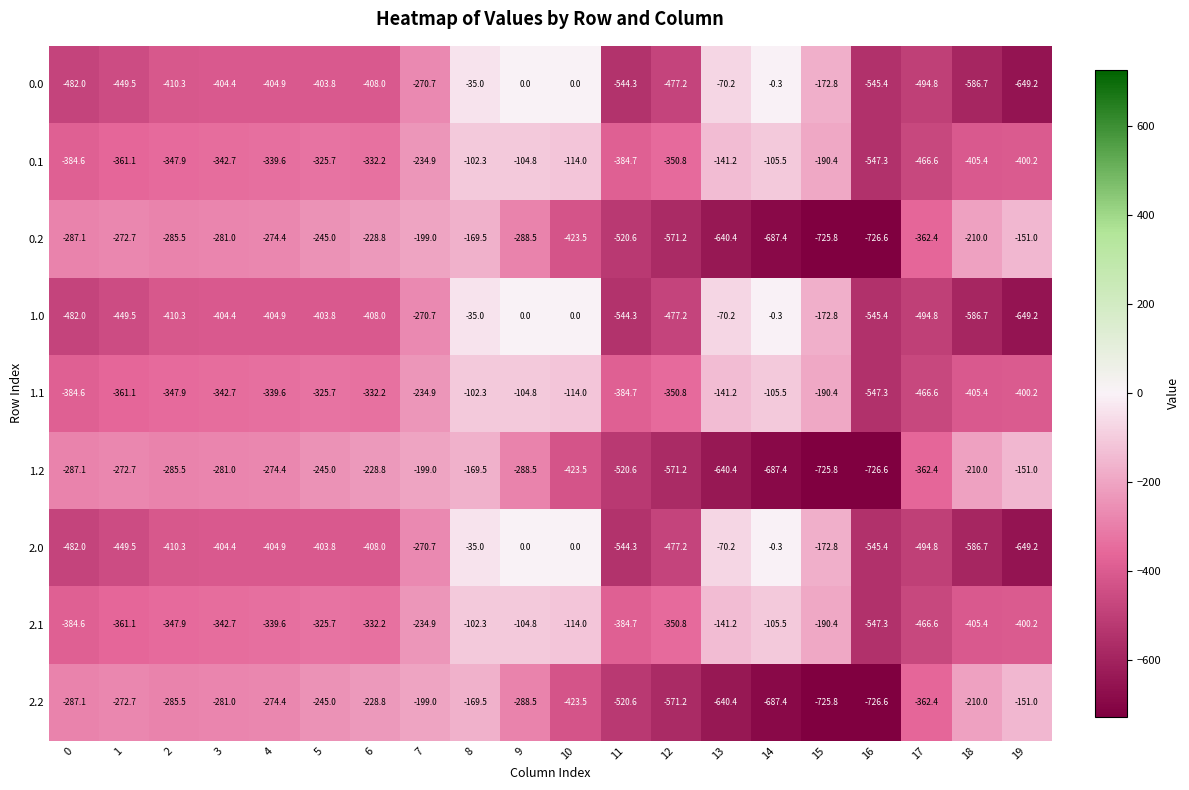

Which category has the lowest value across all series?

16